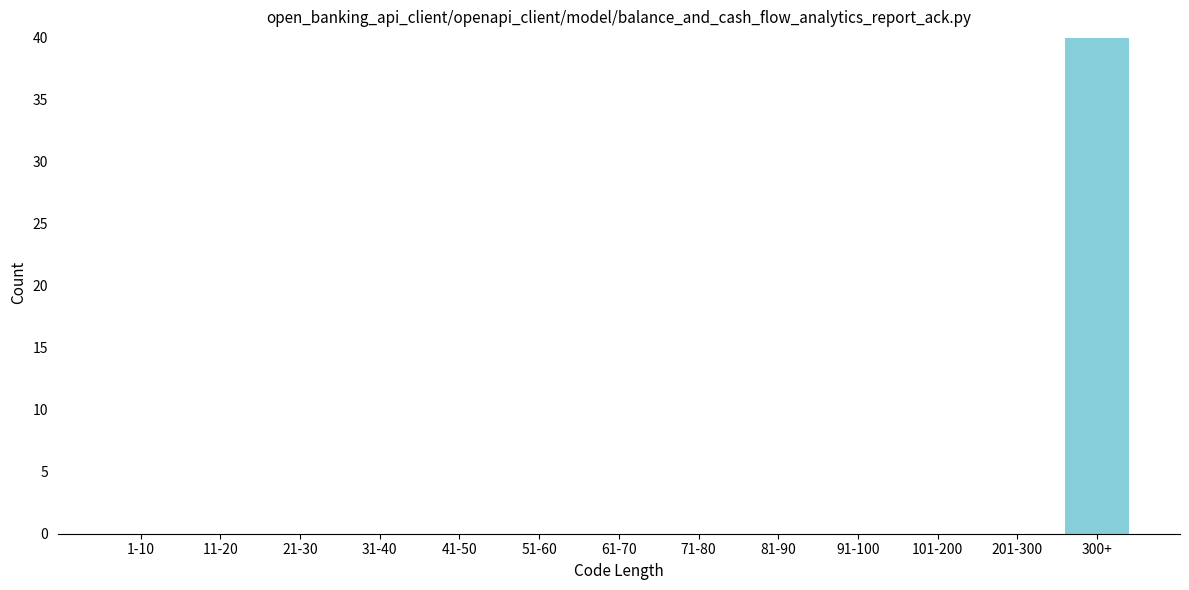

Reading left to right, what are all the values shown in this chart?

1-10=0	11-20=0	21-30=0	31-40=0	41-50=0	51-60=0	61-70=0	71-80=0	81-90=0	91-100=0	101-200=0	201-300=0	300+=40